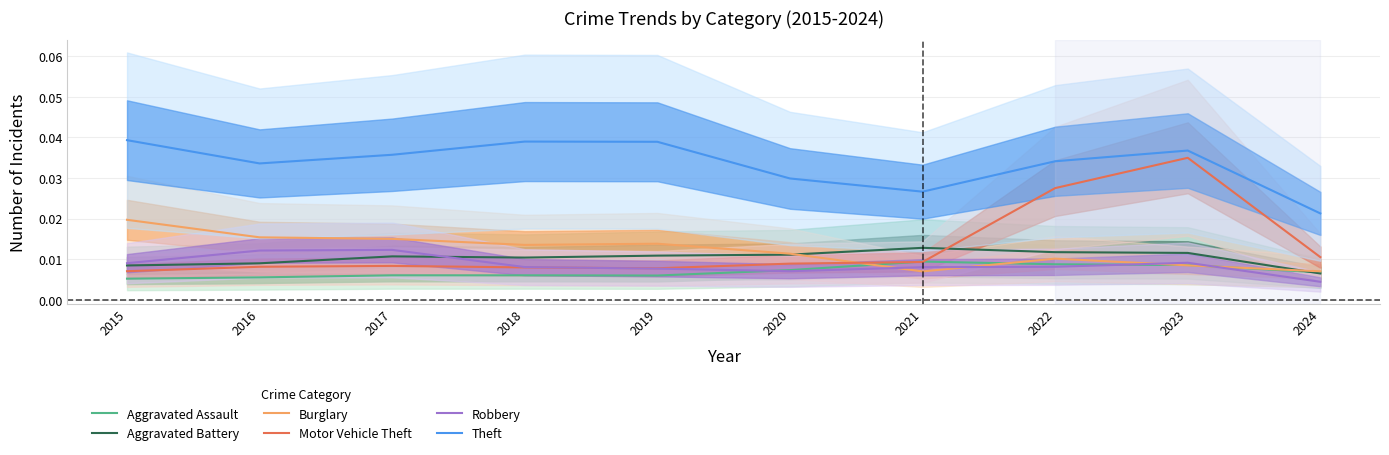

At which category does Aggravated Assault reach its first local valley?

2019